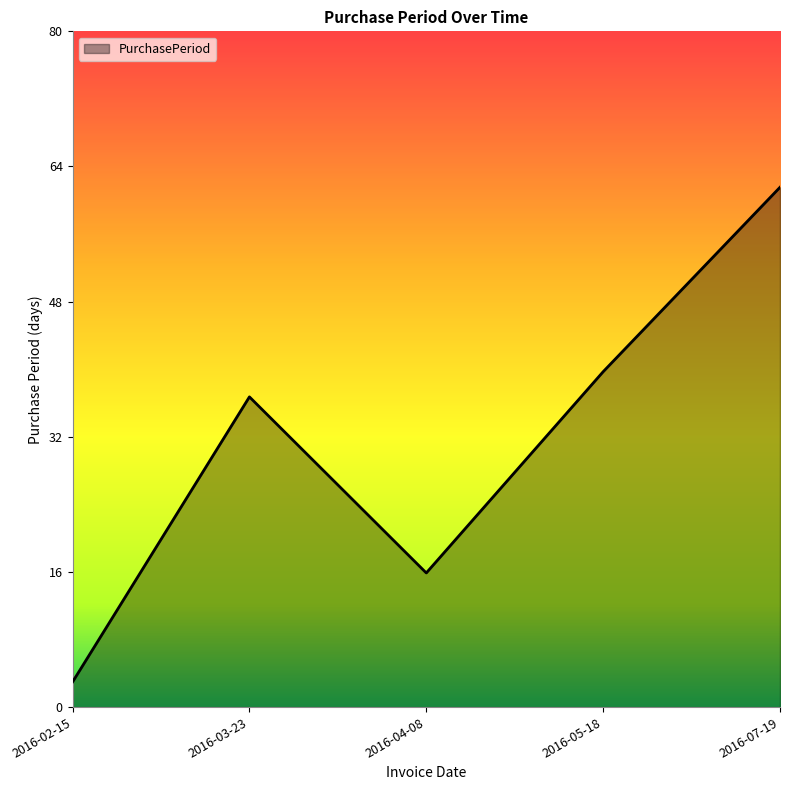

Count the number of data series in this chart.

1